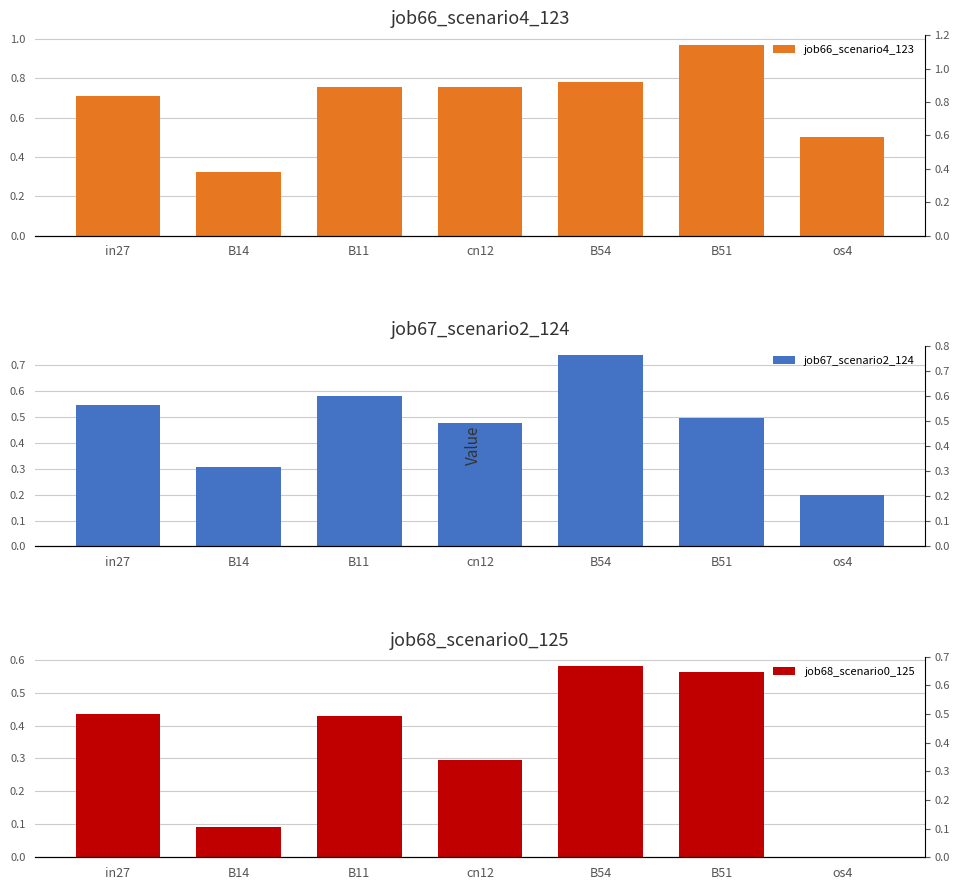

List the series in order of their overall mean, highest first.

job66_scenario4_123, job67_scenario2_124, job68_scenario0_125